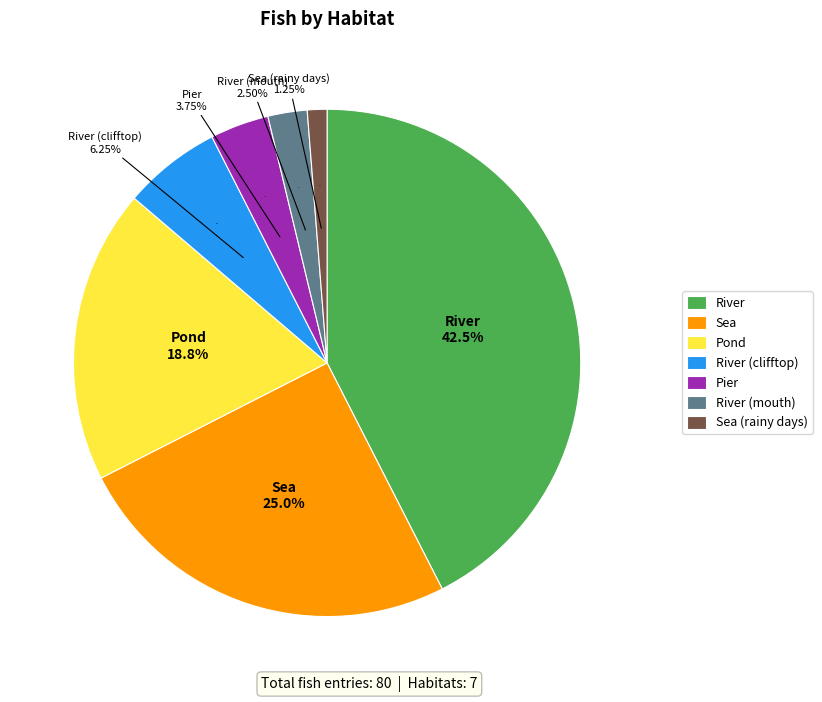

To the nearest percent, what percentage of the pie is River?

42%